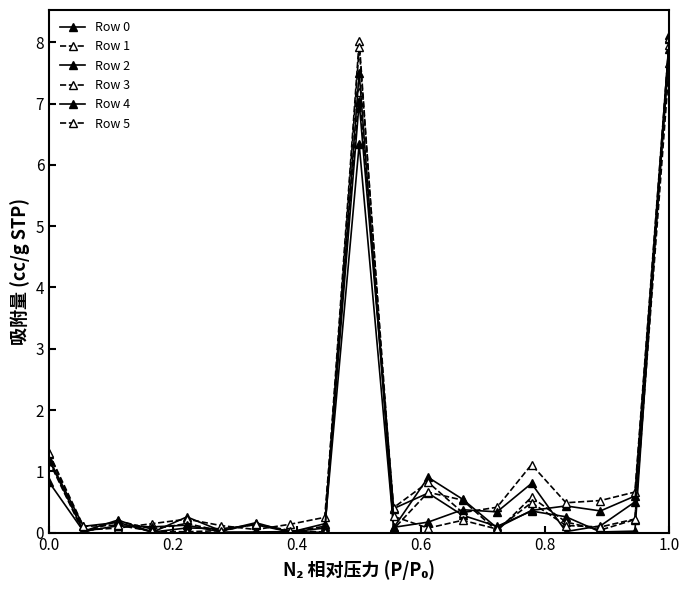

At which category is the sum across all series the highest?

1.0